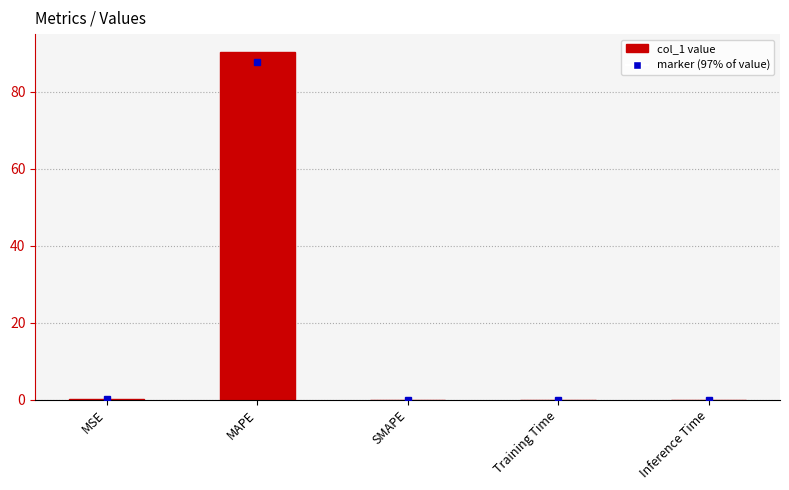

Between SMAPE and MAPE, which is larger?

MAPE